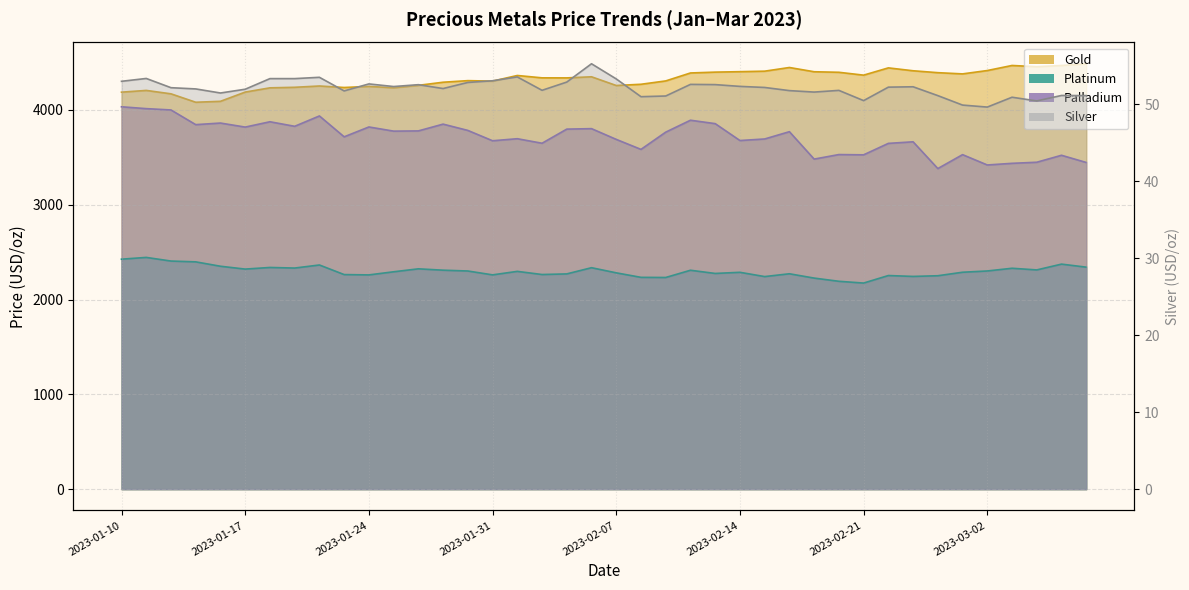

How many values in the platinum series are below 2296?

20